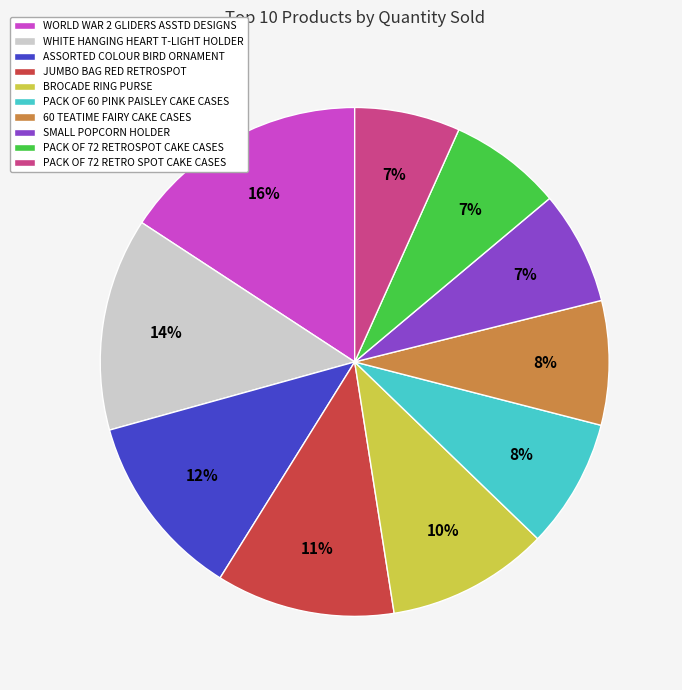

Which has a higher value, PACK OF 72 RETRO SPOT CAKE CASES or JUMBO BAG RED RETROSPOT?

JUMBO BAG RED RETROSPOT